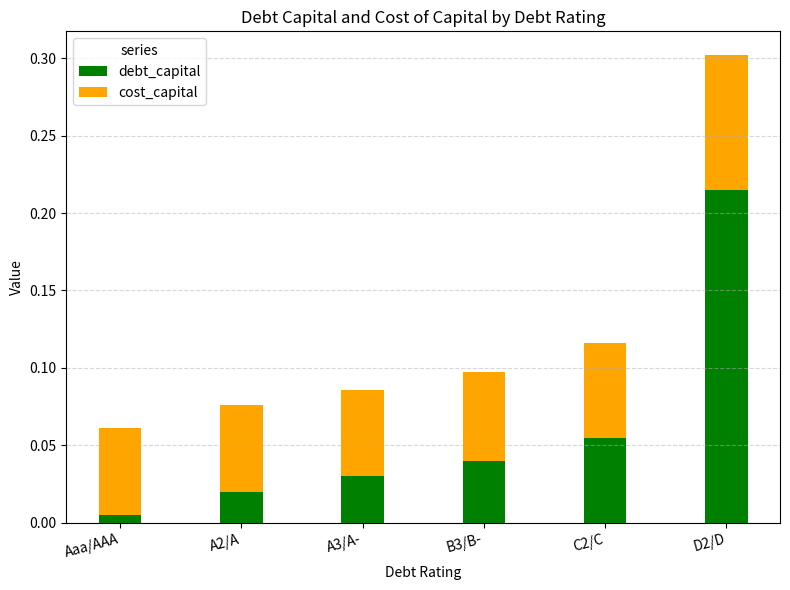

What is the total value across all series at D2/D?

0.3